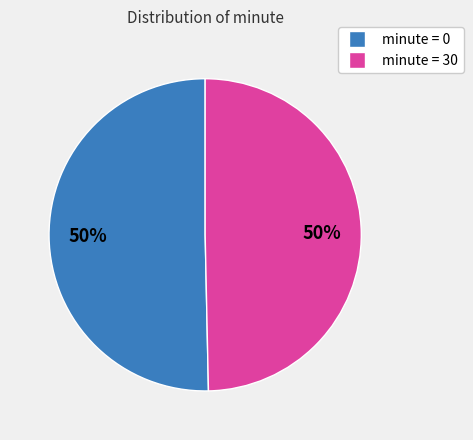

To the nearest percent, what is the average slice percentage?

50%